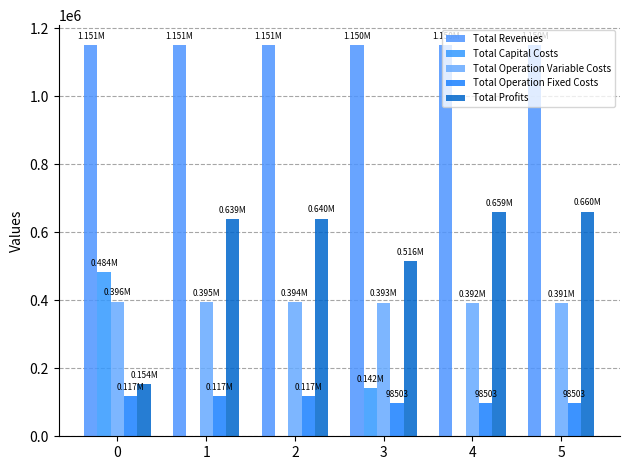

What are all the series names shown in the legend?

Total Revenues, Total Capital Costs, Total Operation Variable Costs, Total Operation Fixed Costs, Total Profits